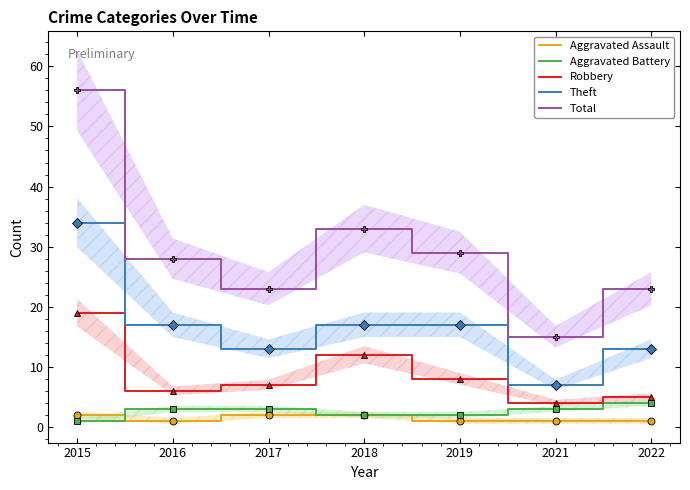

Between 2015 and 2022, which series saw the biggest shift?

Total